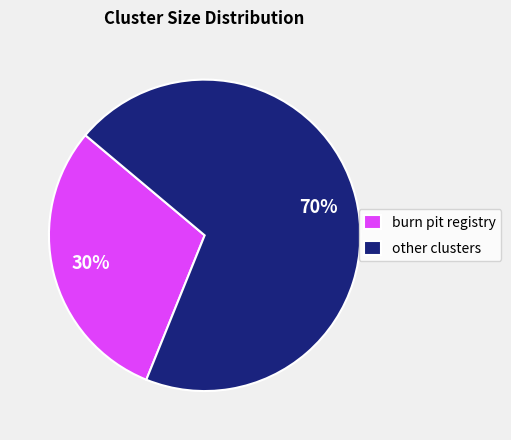

Approximately how many times larger is the value at other clusters compared to burn pit registry?

2.3